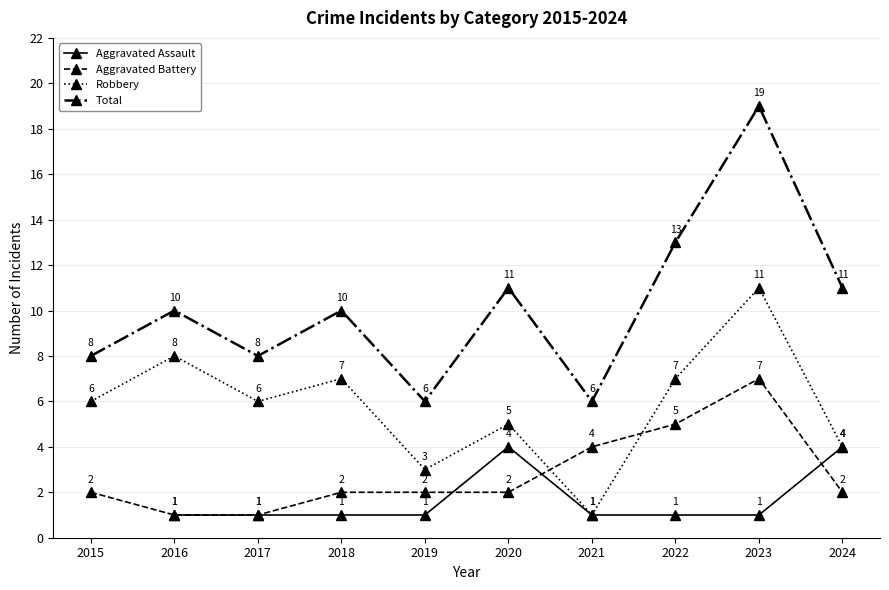

How many categories are shown in the chart?

10